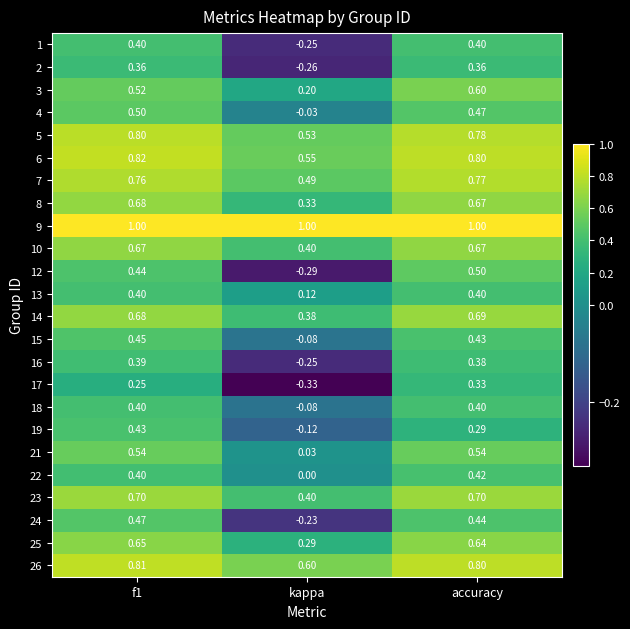

Where is 8 nearest to the value 0?

kappa